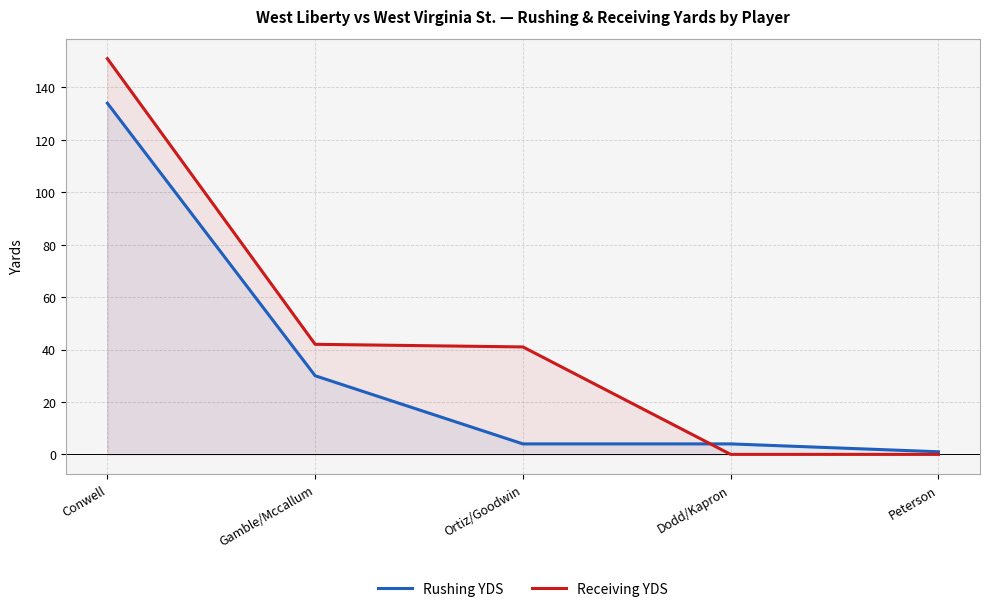

Reading left to right, list all the values displayed in this chart.

Rushing YDS: Conwell=134	Gamble/Mccallum=30	Ortiz/Goodwin=4	Dodd/Kapron=4	Peterson=1
Receiving YDS: Conwell=151	Gamble/Mccallum=42	Ortiz/Goodwin=41	Dodd/Kapron=0	Peterson=0